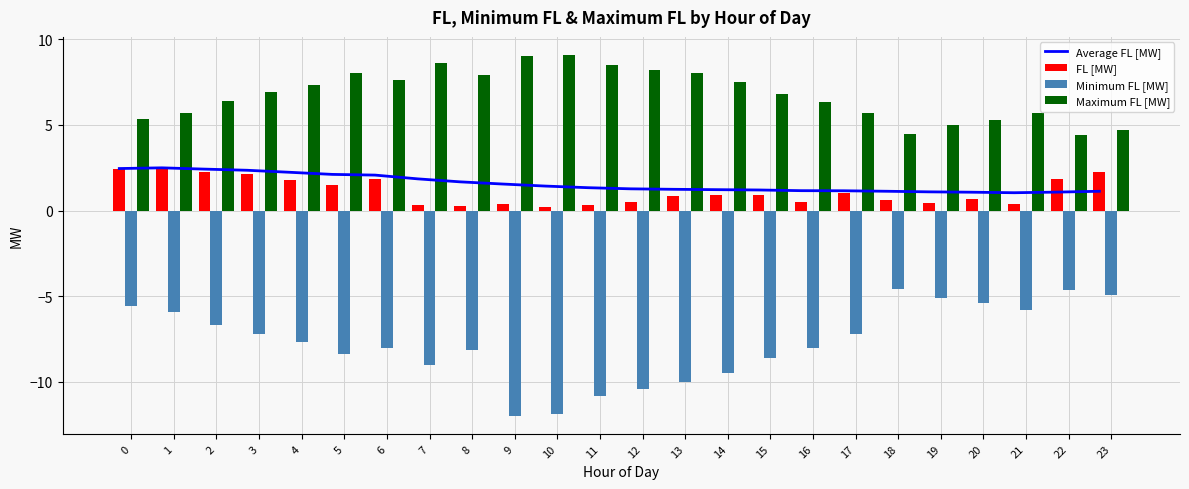

What is the maximum value for Average FL [MW]?

2.5